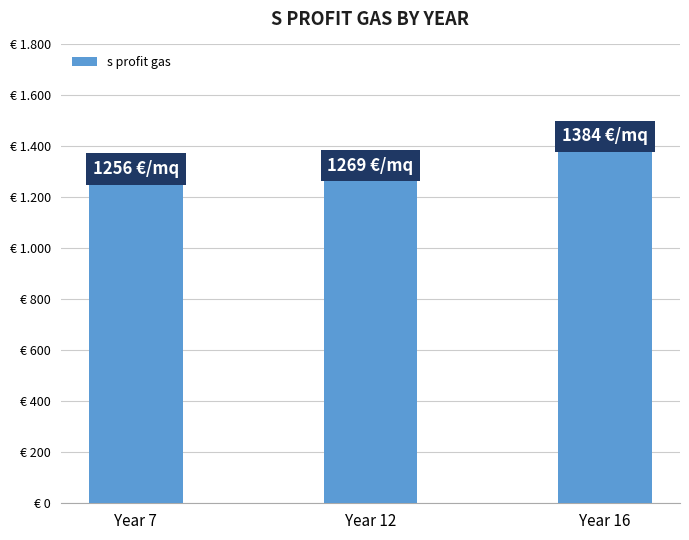

Where is the data nearest to the value 1320?

Year 12